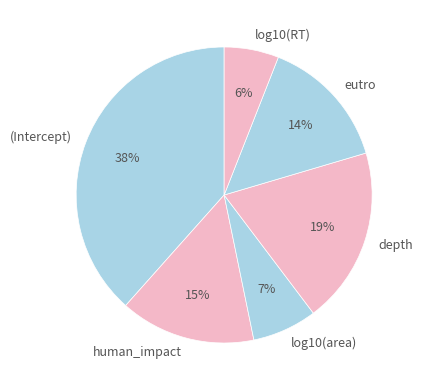

To the nearest percent, what portion does eutro represent?

14%